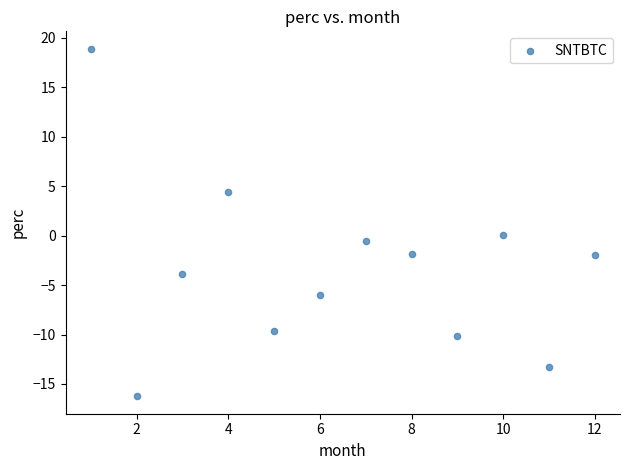

What is the average X value?

6.5